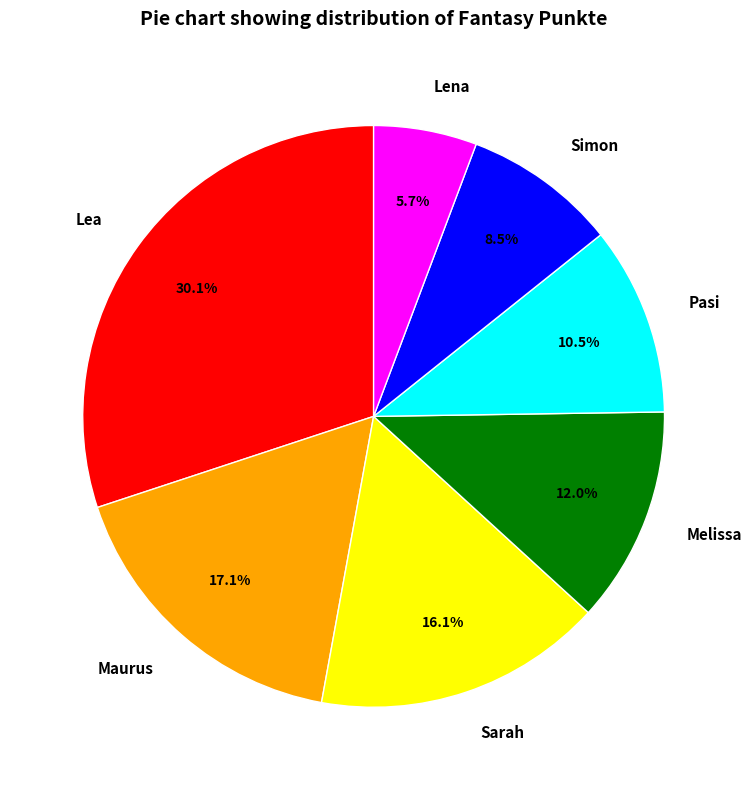

Count the number of slices in the pie.

7